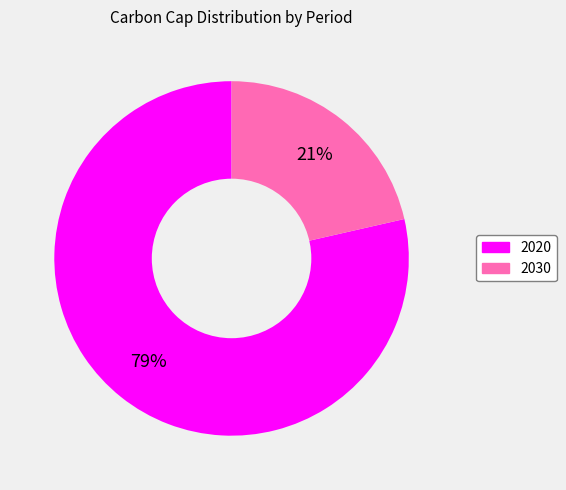

Is the sum of 2020 and 2030 greater than half?

Yes